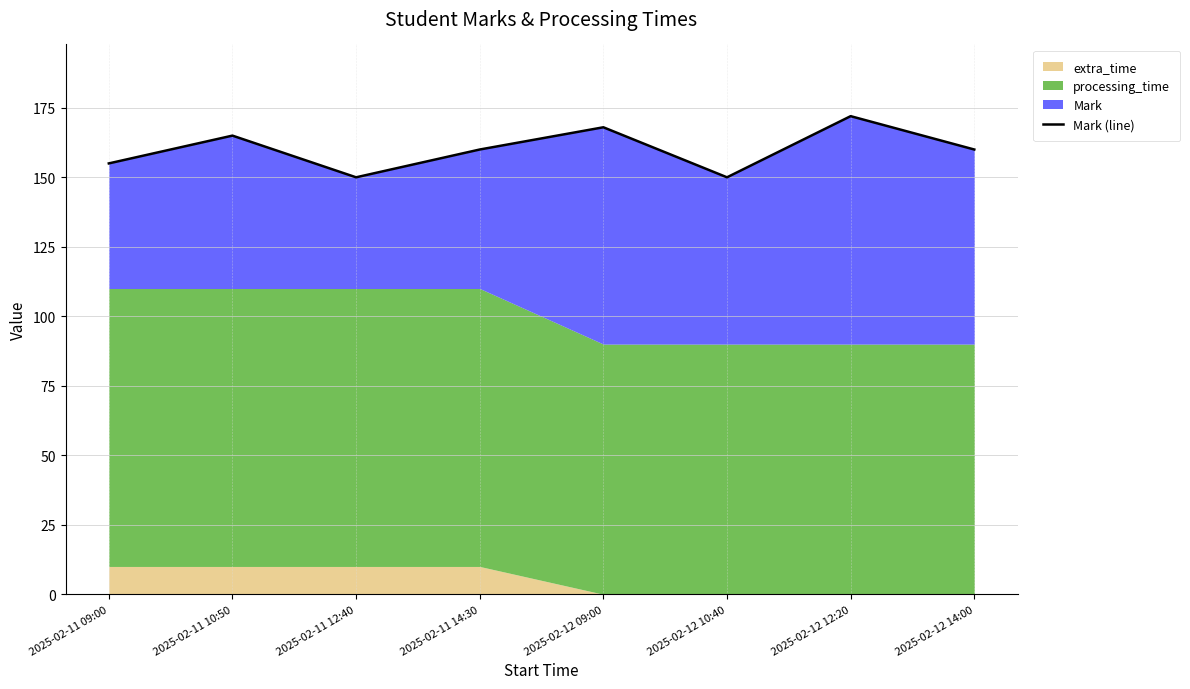

What is the value of the 2nd point from the left?

165